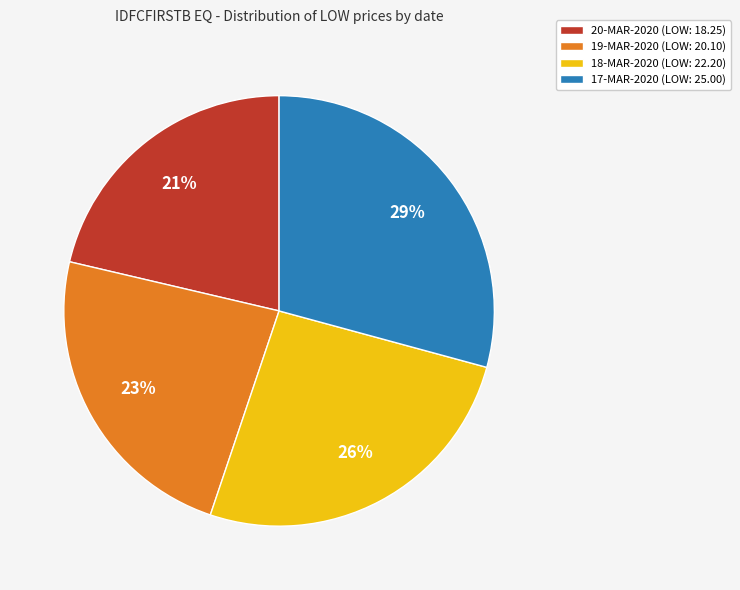

True or false: 19-MAR-2020 accounts for 23% of the total.

True